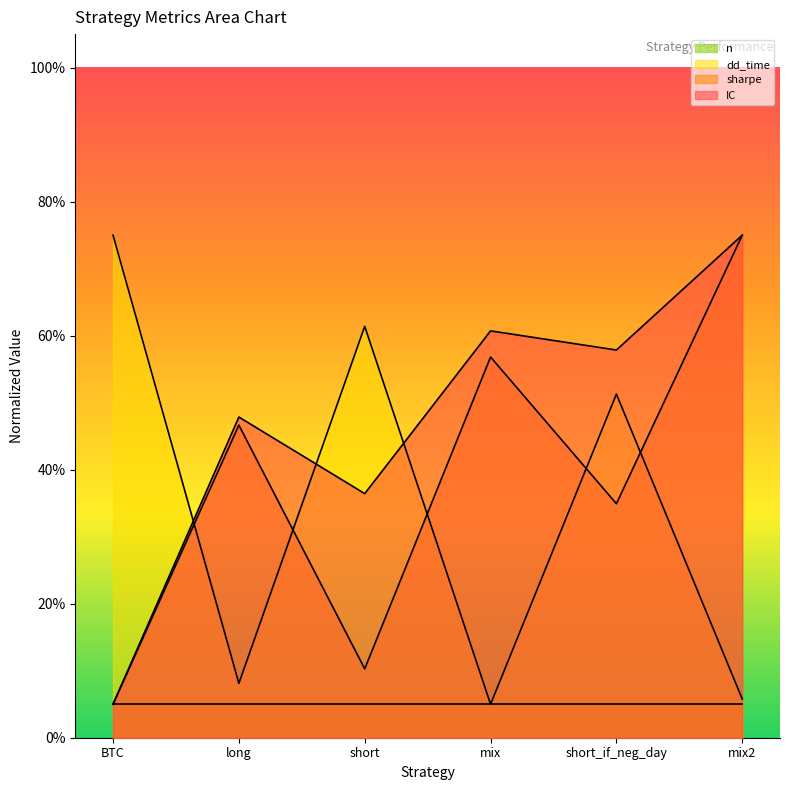

What is the label of the 6th point from the left?

mix2